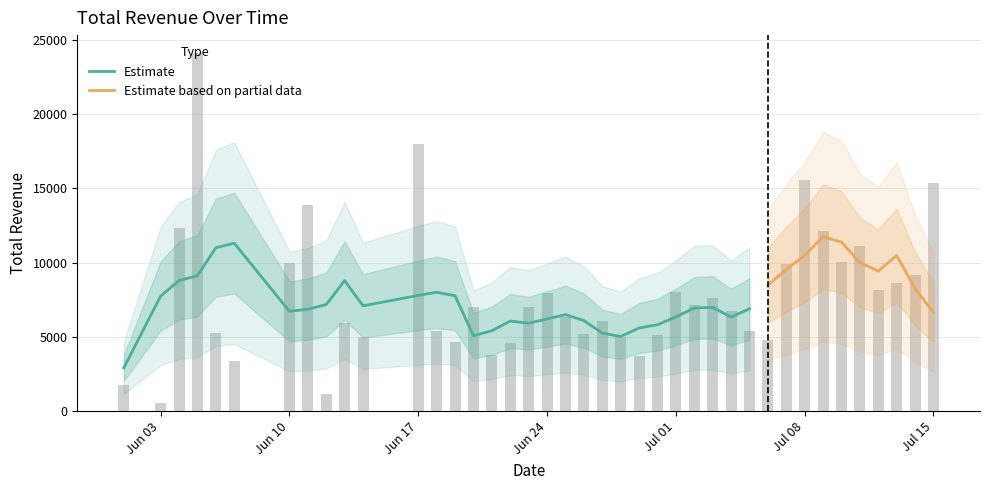

At which label does the data first exceed 7011?

2019-06-04